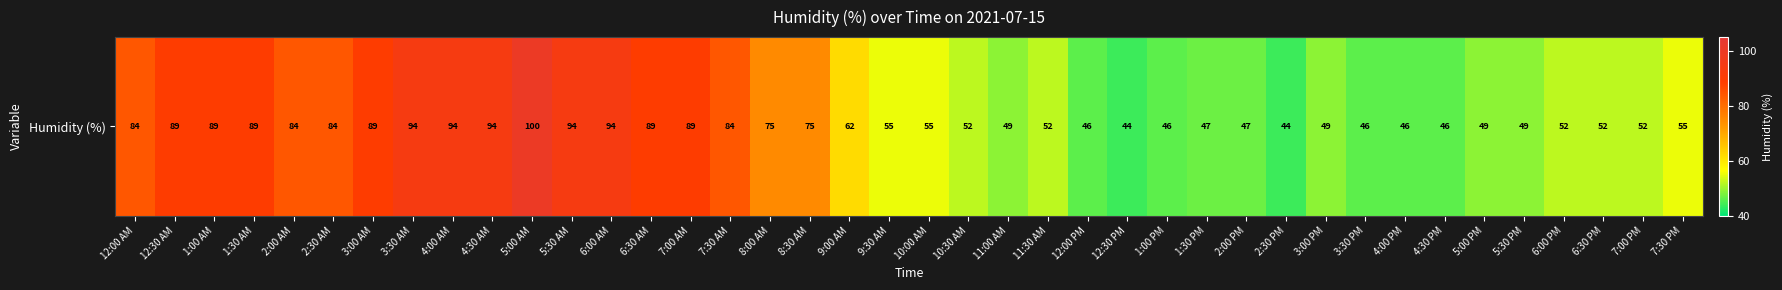

How many data points are less than 55?

18